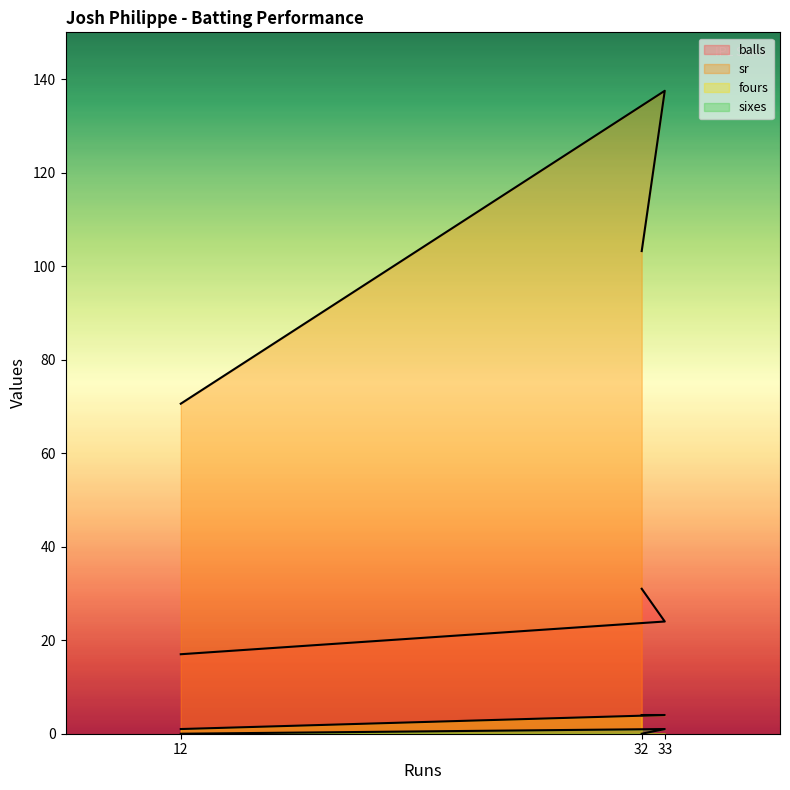

At which label is fours closest to 2?

12